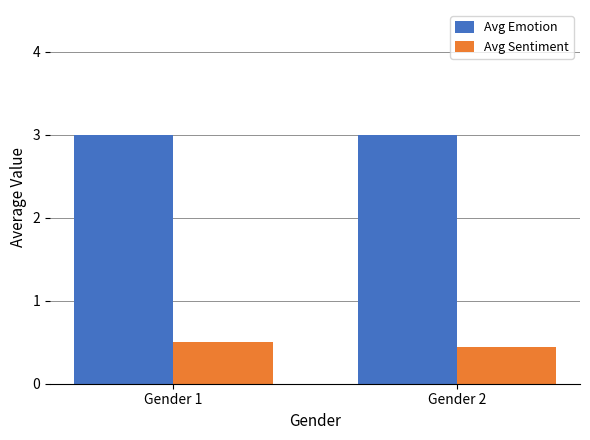

What is the maximum value for Avg Sentiment?

0.5